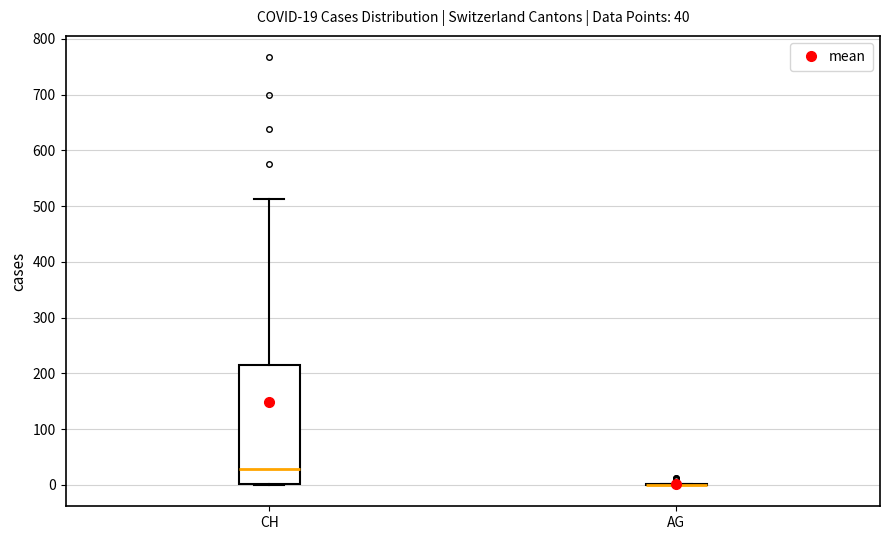

Comparing the boxes themselves (not the whiskers), which one is the tallest?

CH